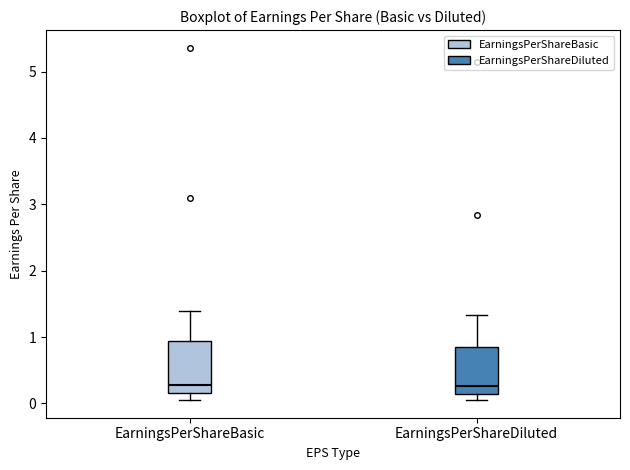

Reading left to right, read every box against the y-axis: the position of its median line, the range the box covers, and the ends of its whiskers. The values are not printed on the chart, so give them approximately, as read against the axis.

EarningsPerShareBasic: median 0.3, box 0.2 to 0.9, whiskers 0.1 to 1.4
EarningsPerShareDiluted: median 0.3, box 0.1 to 0.9, whiskers 0.1 (just below the box's lower edge) to 1.3